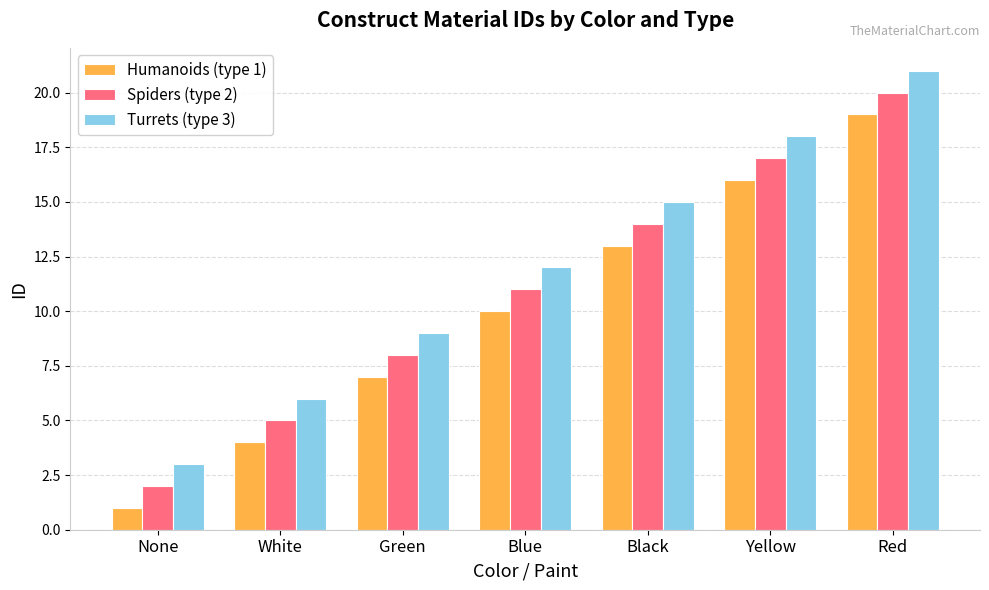

How many bars are there in total?

21